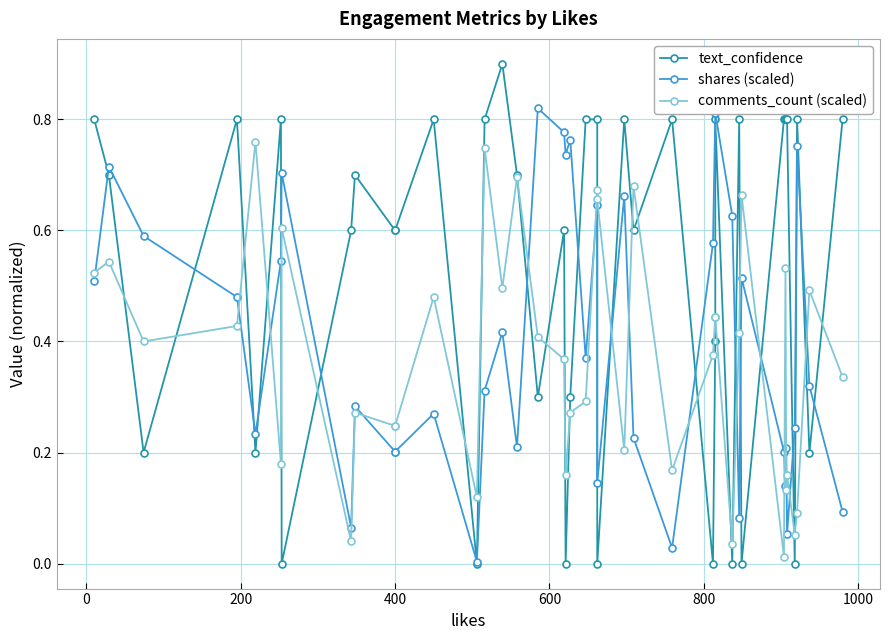

Does the chart have visible grid lines?

Yes